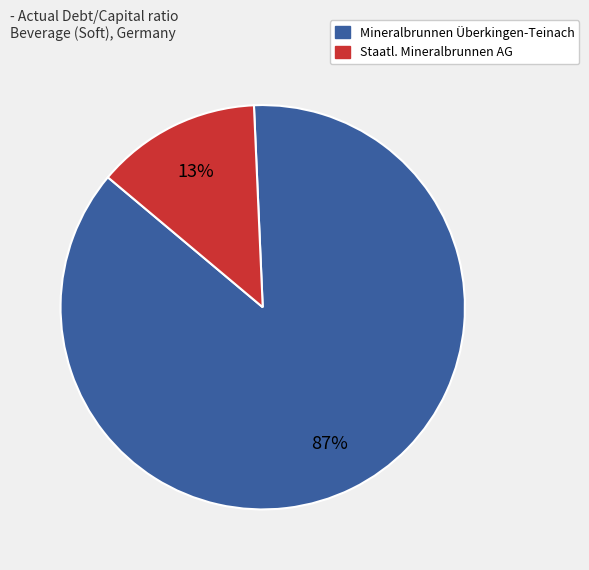

True or false: Mineralbrunnen Überkingen-Teinach accounts for 87% of the total.

True